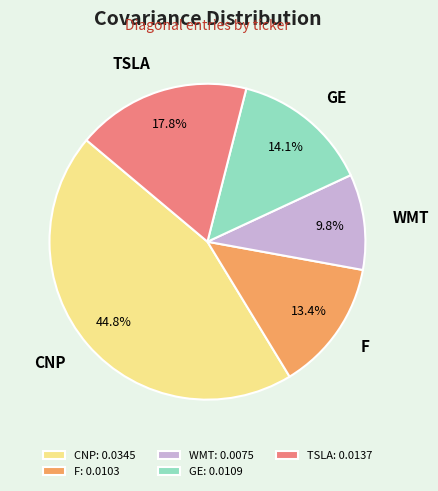

The WMT slice represents 10% of the pie. True or false?

True